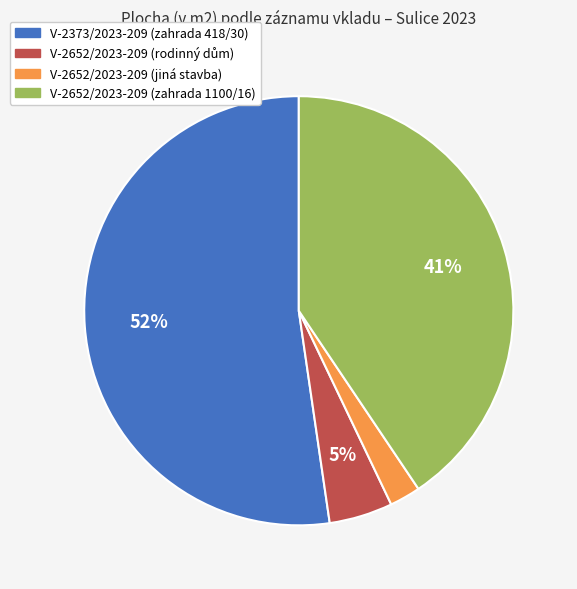

What is the smallest slice in the pie chart?

V-2652/2023-209 (jiná stavba)